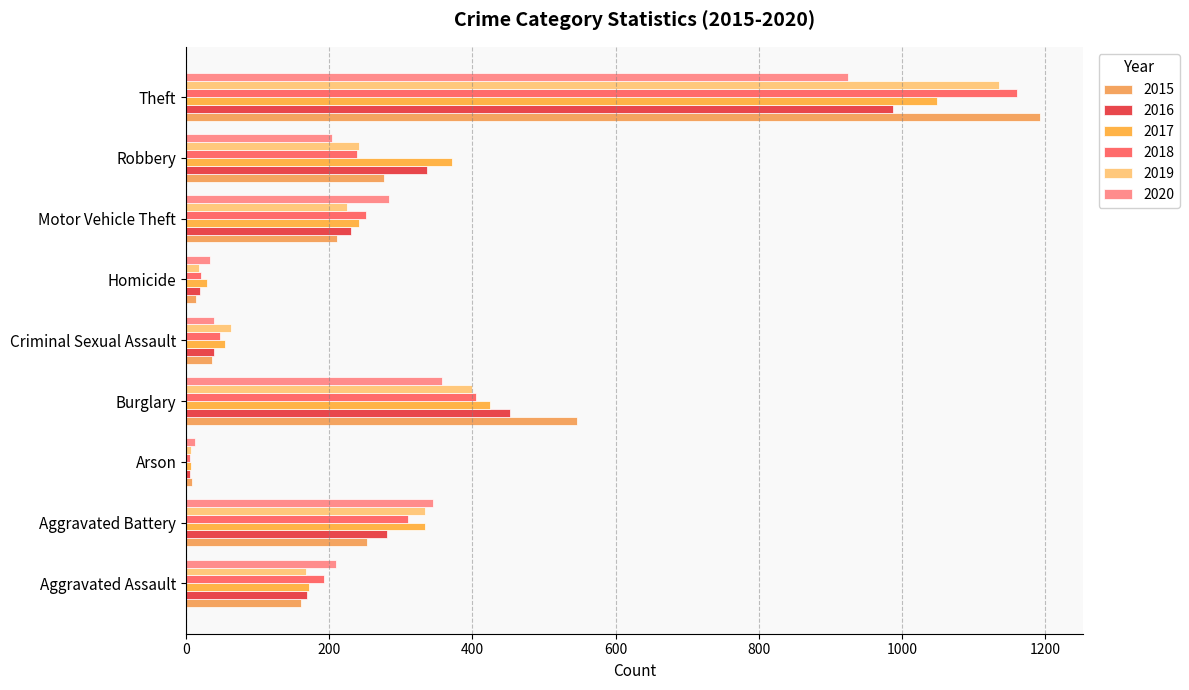

True or false: 2015 has a value of 4 at Homicide.

False